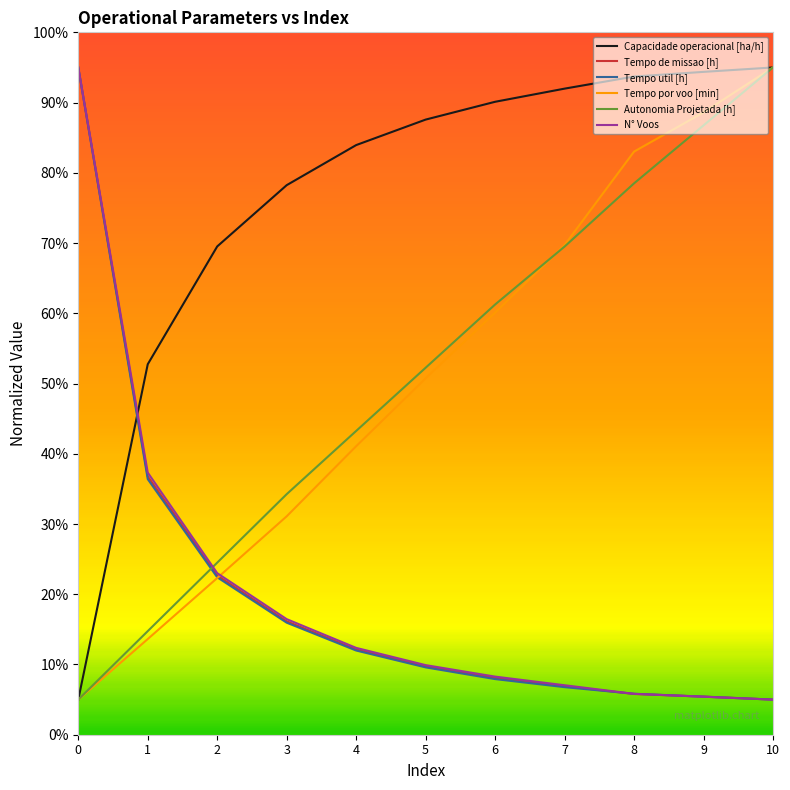

What is the average value of the Capacidade operacional [ha/h] series?

76.6